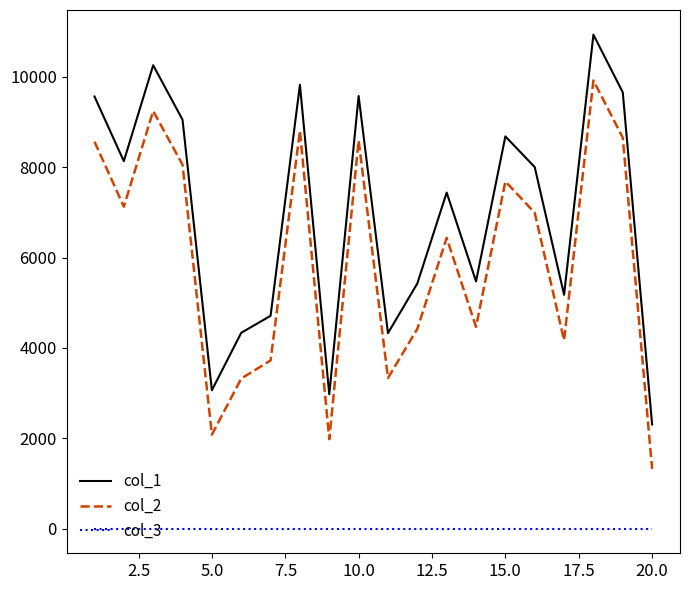

Which series has the largest total across all categories?

col_1